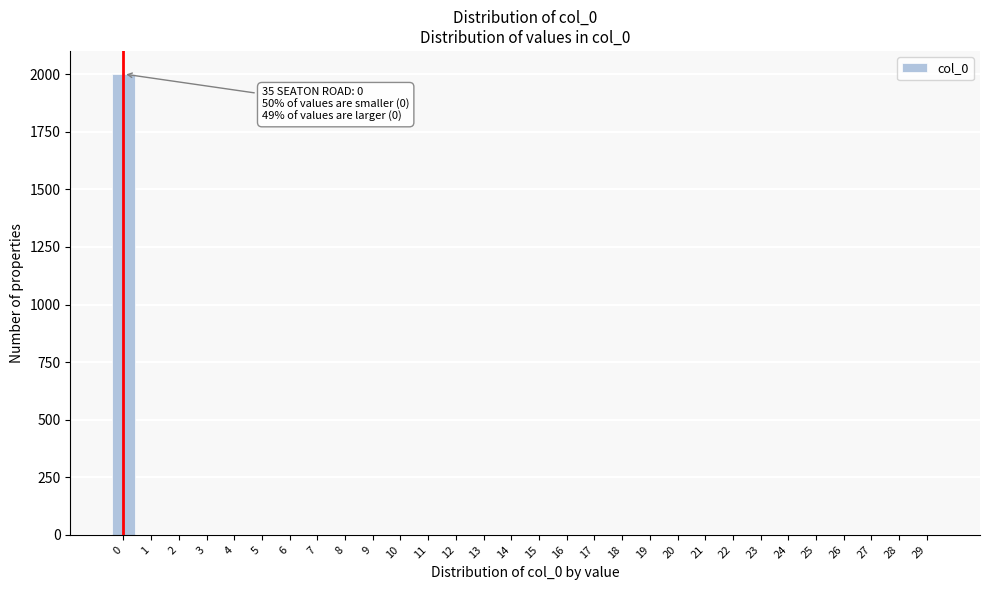

Reading left to right, what are all the values shown in this chart?

0=2001	1=0	2=0	3=0	4=0	5=0	6=0	7=0	8=0	9=0	10=0	11=0	12=0	13=0	14=0	15=0	16=0	17=0	18=0	19=0	20=0	21=0	22=0	23=0	24=0	25=0	26=0	27=0	28=0	29=0